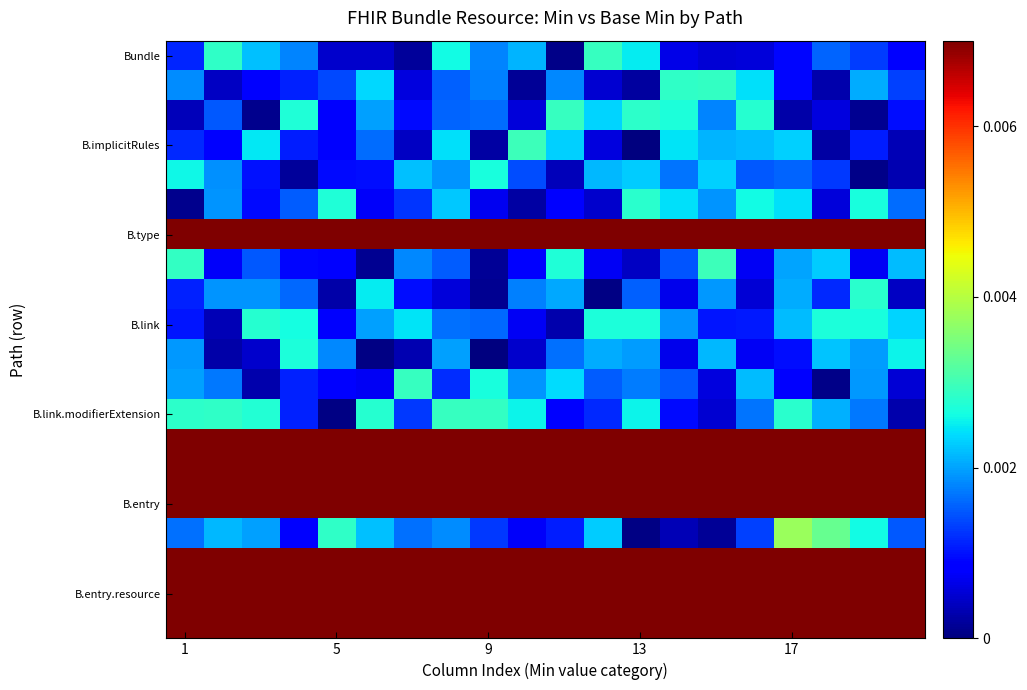

At which category is the sum across all series the highest?

7